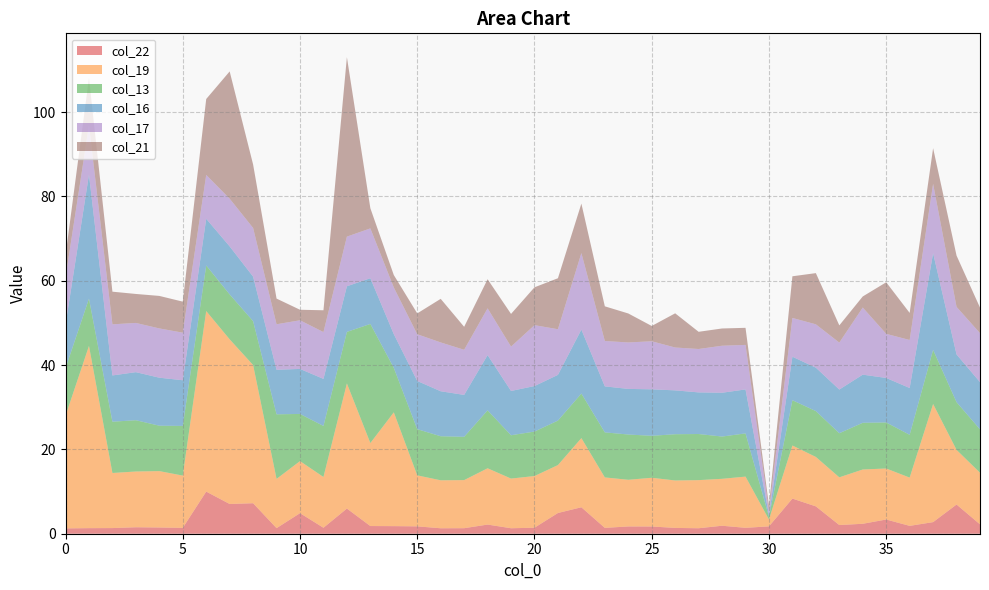

Reading left to right, what are all the values shown in this chart?

col_22: 0=1.3	1=1.3	2=1.3	3=1.5	4=1.5	5=1.4	6=10.0	7=7.1	8=7.2	9=1.3	10=4.9	11=1.4	12=6.0	13=1.8	14=1.8	15=1.7	16=1.3	17=1.3	18=2.2	19=1.3	20=1.4	21=4.9	22=6.3	23=1.4	24=1.7	25=1.7	26=1.4	27=1.3	28=1.9	29=1.4	30=1.7	31=8.3	32=6.5	33=2.1	34=2.4	35=3.4	36=1.9	37=2.8	38=6.9	39=2.2
col_19: 0=26.7	1=43.2	2=13.1	3=13.2	4=13.4	5=12.4	6=42.8	7=39.1	8=32.8	9=11.7	10=12.3	11=12.0	12=29.7	13=19.7	14=27.0	15=12.1	16=11.4	17=11.4	18=13.4	19=11.8	20=12.3	21=11.4	22=16.4	23=12.0	24=11.1	25=11.6	26=11.3	27=11.4	28=11.1	29=12.1	30=1.6	31=12.6	32=11.7	33=11.3	34=12.9	35=12.1	36=11.4	37=28.0	38=13.0	39=12.2
col_13: 0=11.3	1=11.2	2=12.2	3=12.2	4=10.8	5=11.8	6=10.8	7=10.7	8=10.4	9=15.3	10=11.2	11=12.1	12=12.2	13=28.3	14=10.6	15=11.0	16=10.5	17=10.3	18=13.7	19=10.3	20=10.6	21=10.6	22=10.6	23=10.7	24=10.7	25=10.0	26=11.0	27=10.9	28=10.0	29=10.3	30=0.7	31=10.7	32=10.9	33=10.5	34=11.1	35=10.9	36=10.2	37=12.9	38=11.3	39=10.3
col_16: 0=10.4	1=29.4	2=11.0	3=11.4	4=11.4	5=10.8	6=11.1	7=11.4	8=10.6	9=10.6	10=10.7	11=11.2	12=10.8	13=10.8	14=8.0	15=11.4	16=10.7	17=9.9	18=13.1	19=10.5	20=10.8	21=10.8	22=15.2	23=10.9	24=10.8	25=11.0	26=10.4	27=9.9	28=10.4	29=10.4	30=0.4	31=10.3	32=10.3	33=10.4	34=11.4	35=10.6	36=11.1	37=22.9	38=11.3	39=11.2
col_17: 0=11.2	1=11.7	2=12.1	3=11.7	4=11.7	5=11.3	6=10.4	7=11.3	8=11.5	9=10.8	10=11.5	11=11.1	12=11.8	13=11.8	14=11.1	15=11.1	16=11.6	17=10.7	18=11.1	19=10.5	20=14.4	21=10.8	22=18.1	23=10.8	24=11.0	25=11.4	26=10.2	27=10.3	28=11.2	29=10.6	30=0.9	31=9.2	32=10.3	33=11.1	34=15.9	35=10.5	36=11.4	37=16.4	38=11.3	39=11.6
col_21: 0=5.2	1=11.3	2=7.7	3=6.9	4=7.7	5=7.4	6=18.0	7=30.2	8=15.1	9=6.1	10=2.5	11=5.2	12=42.6	13=4.8	14=3.0	15=4.9	16=10.3	17=5.5	18=6.9	19=7.8	20=9.0	21=12.1	22=11.7	23=8.2	24=6.9	25=3.6	26=8.1	27=4.1	28=4.1	29=4.1	30=1.3	31=9.9	32=12.1	33=4.1	34=2.6	35=12.2	36=6.4	37=8.5	38=12.2	39=6.1